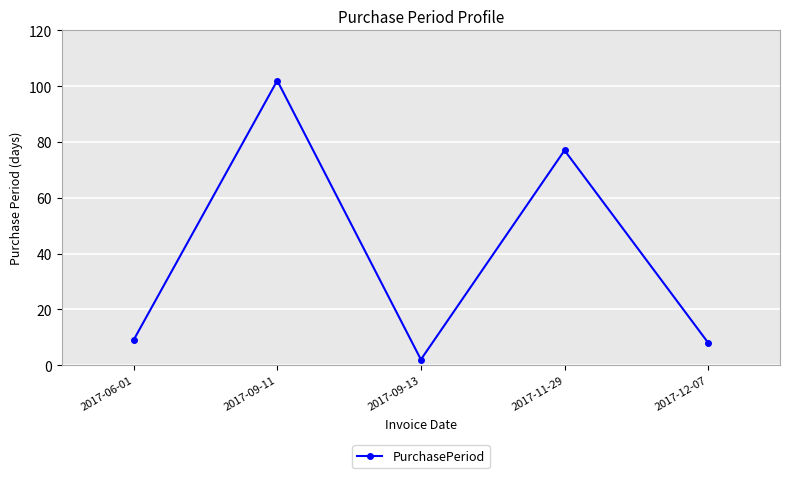

What is the difference between the values at 2017-06-01 and 2017-11-29?

68